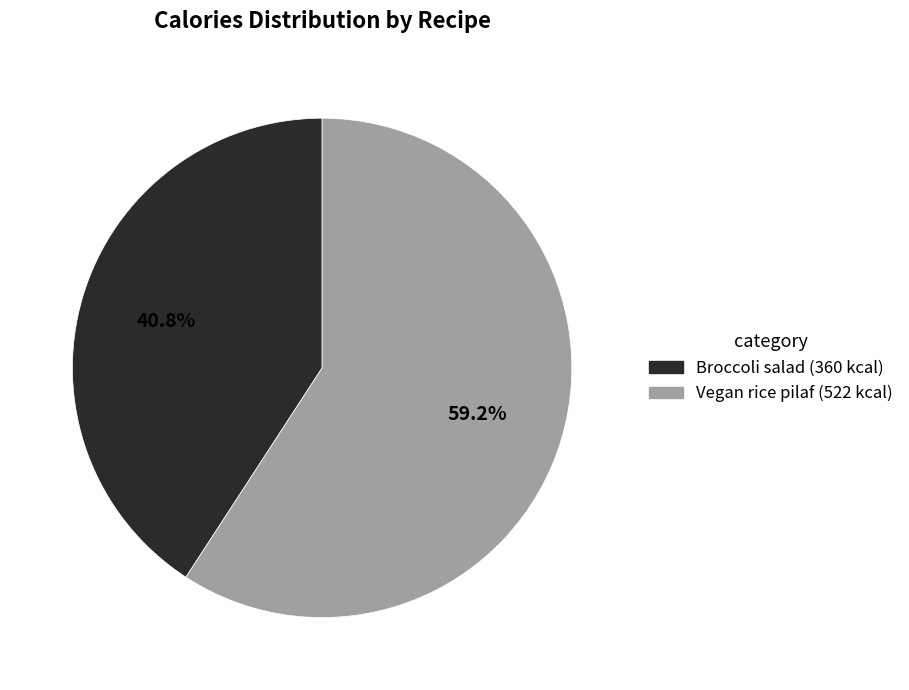

To the nearest percent, what is the difference between the largest and smallest slice percentages?

18%